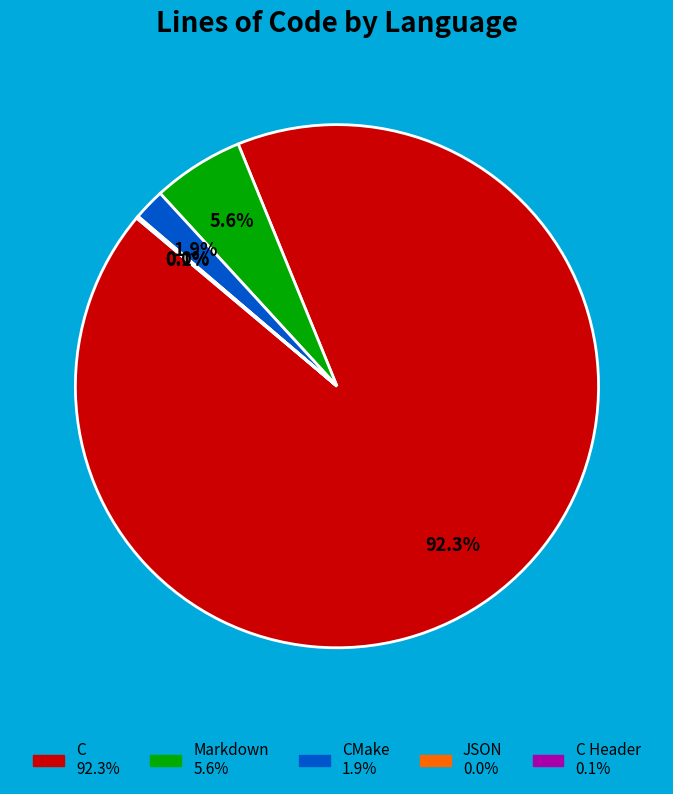

Is there a majority slice in this chart?

Yes